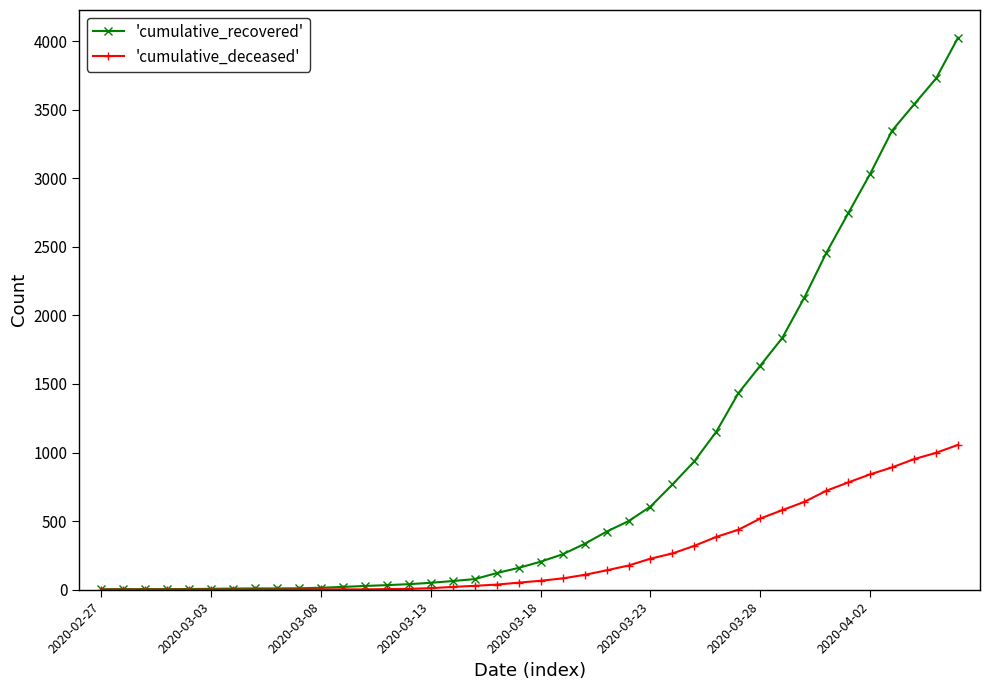

Which series has the largest total across all categories?

'cumulative_recovered'